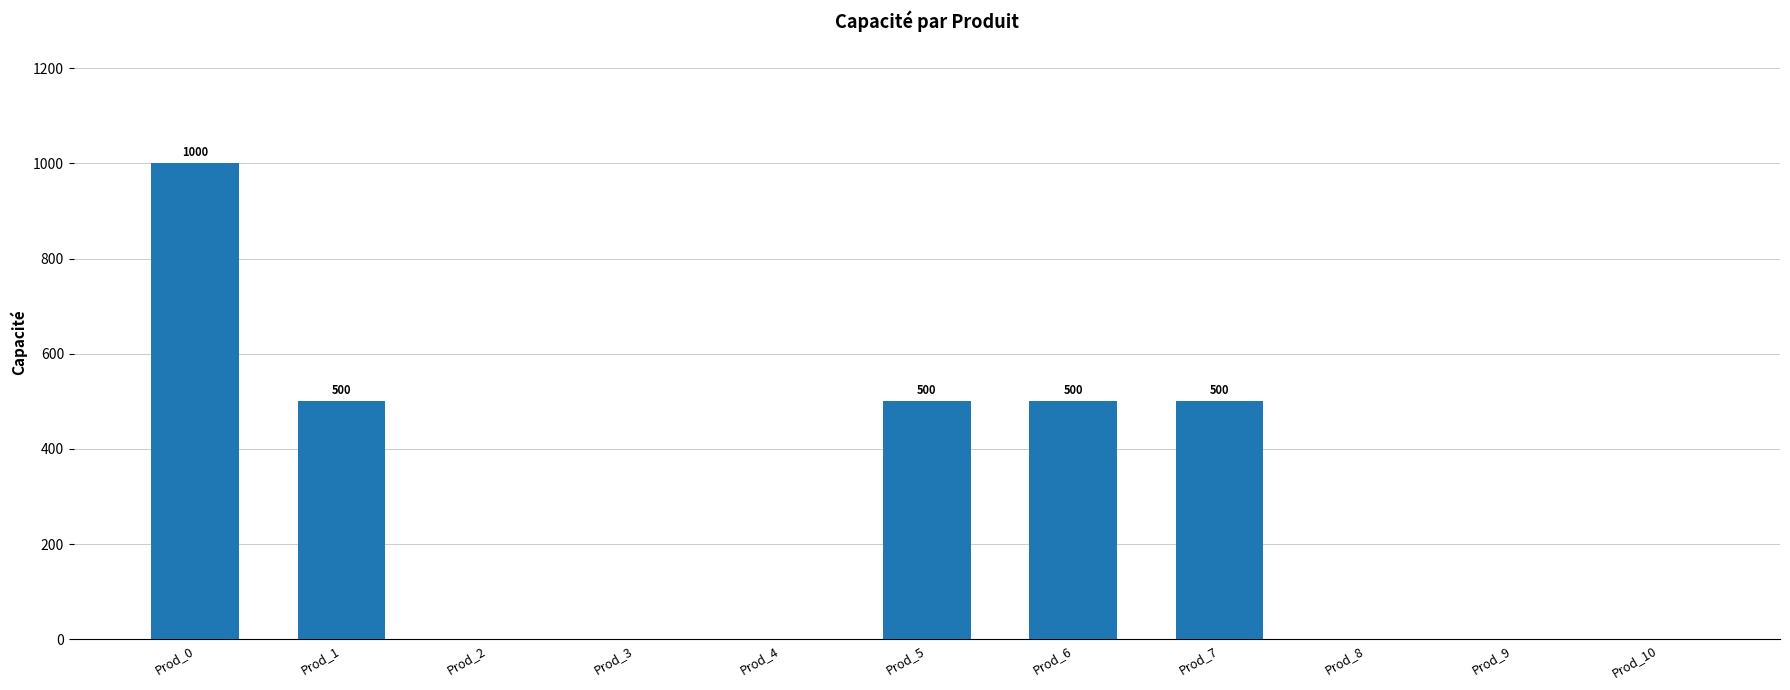

Which category has the highest value across all series?

Prod_0